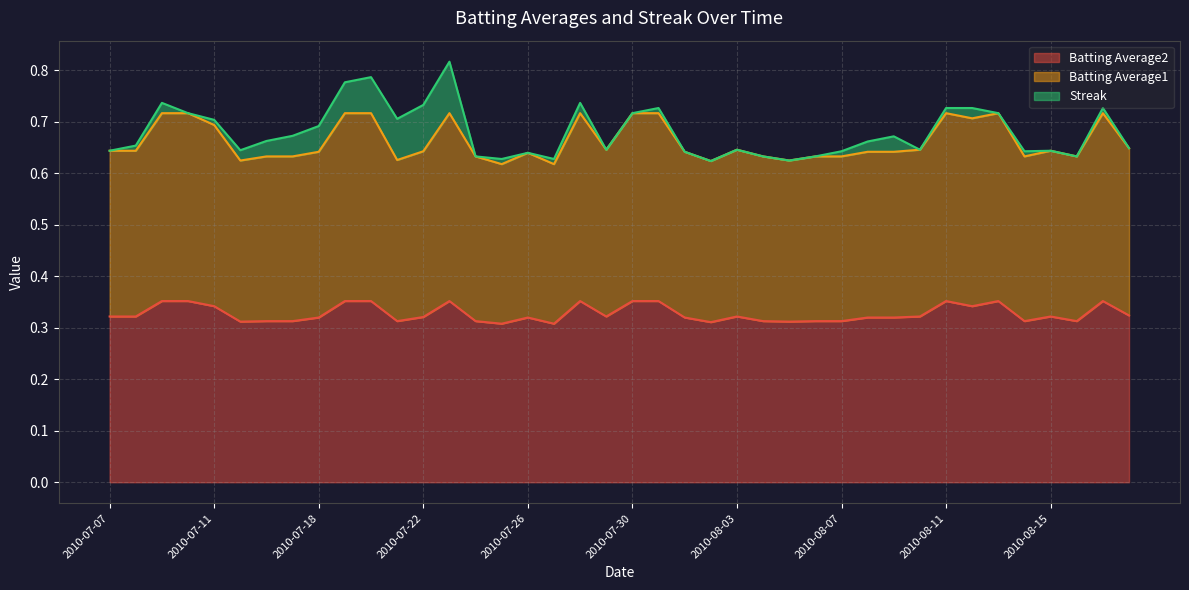

The value of Batting Average1 at 2010-07-15 is 0.8. True or false?

False